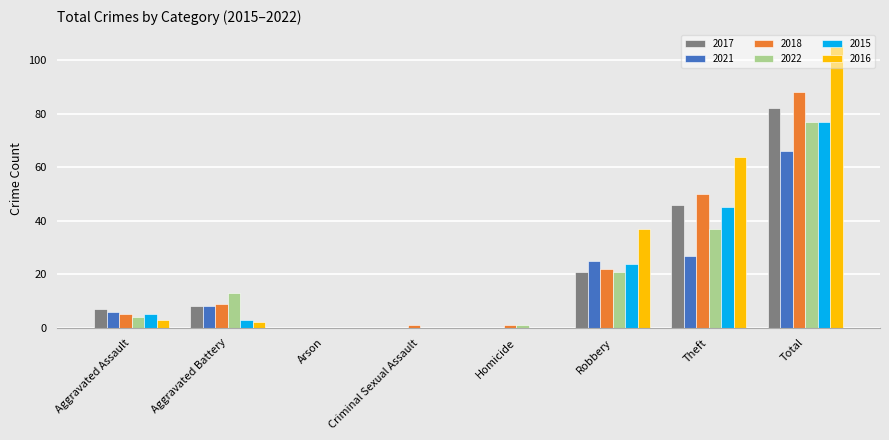

What is the maximum value shown in the chart?

106